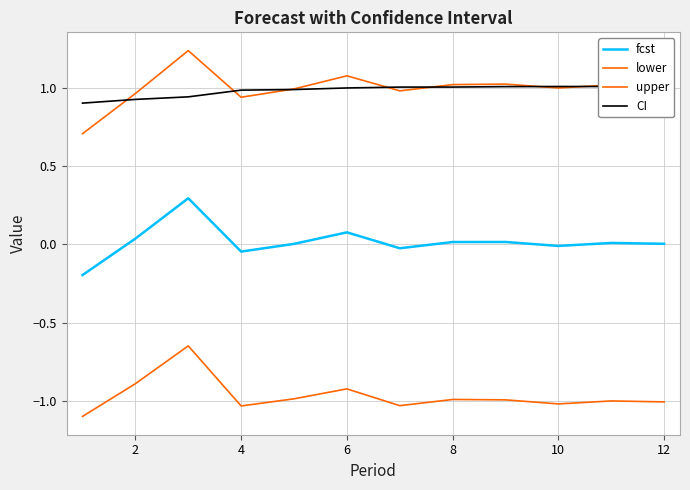

Between 8 and 10, which is larger?

10